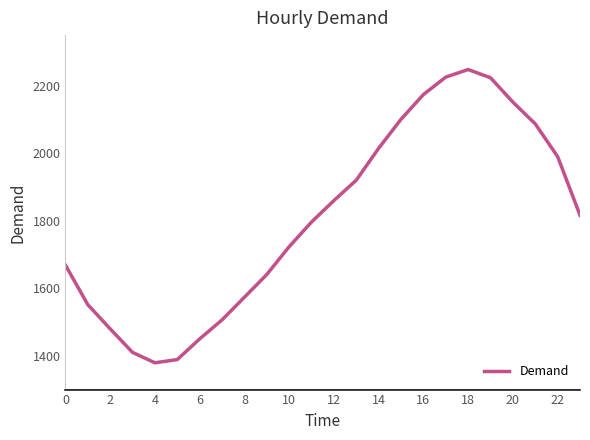

What is the difference between the maximum and minimum values?

868.7